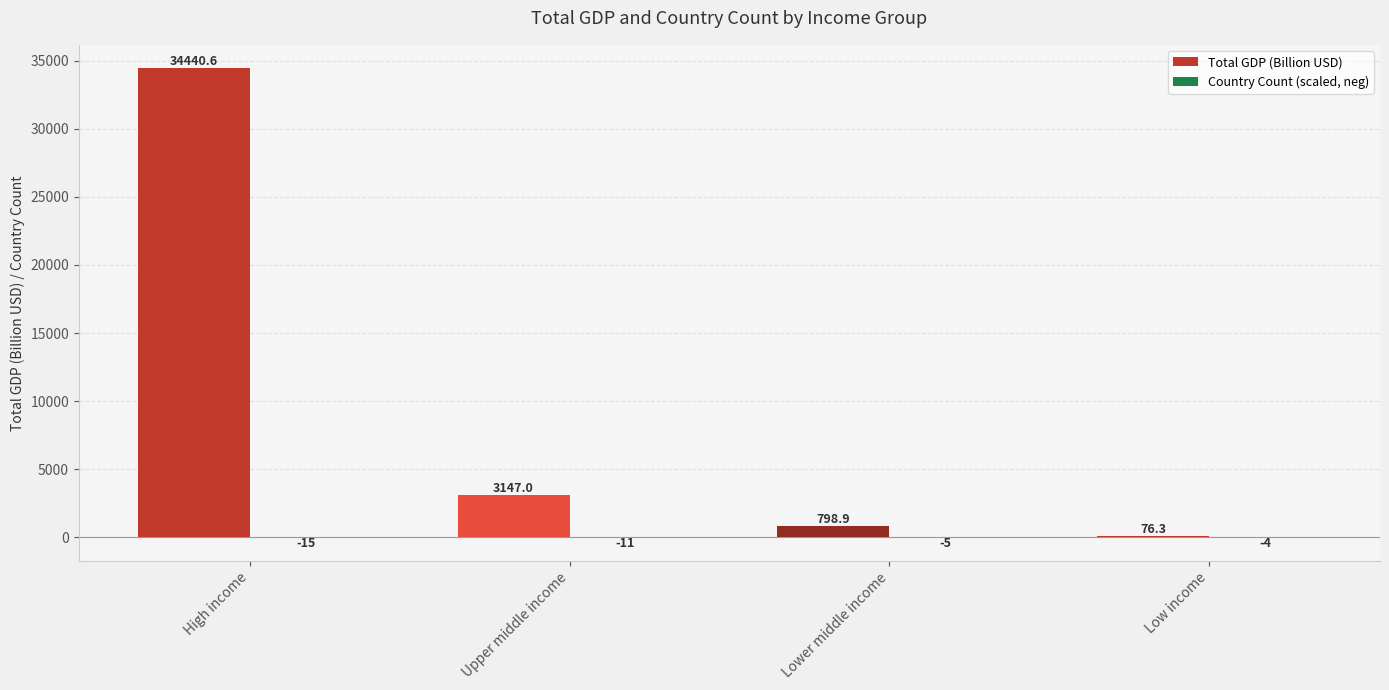

At which category is the sum across all series the highest?

High income